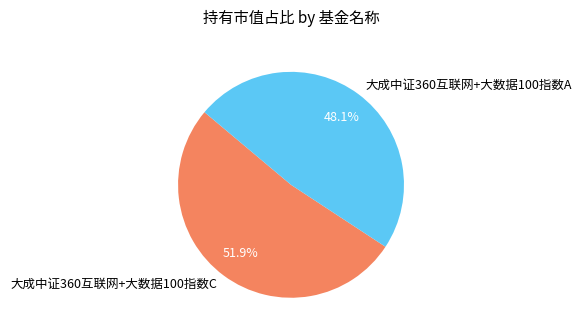

Rank the categories by value from lowest to highest.

大成中证360互联网+大数据100指数A, 大成中证360互联网+大数据100指数C